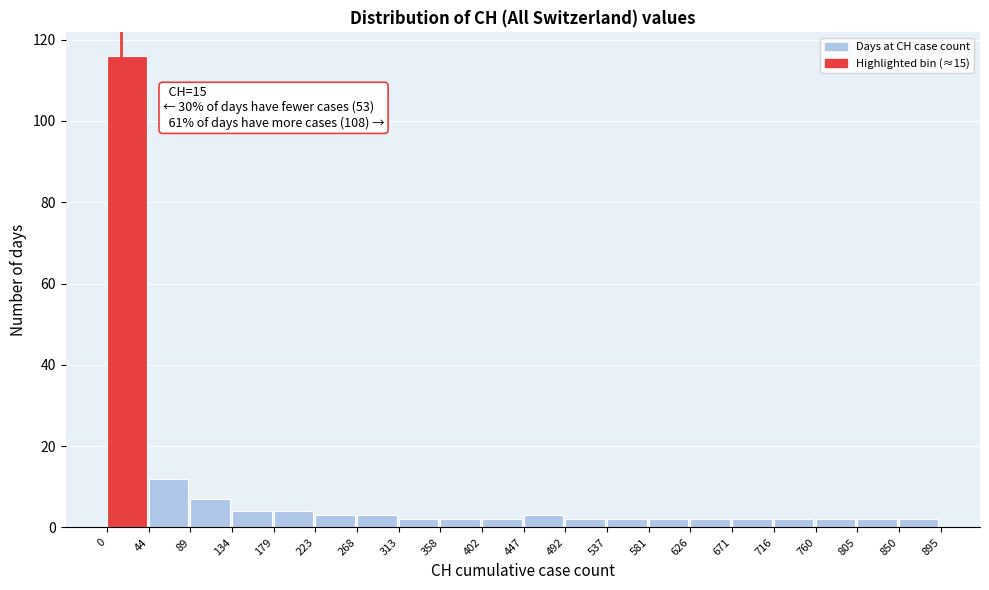

Which range on the x-axis has the tallest bar?

0 to 44